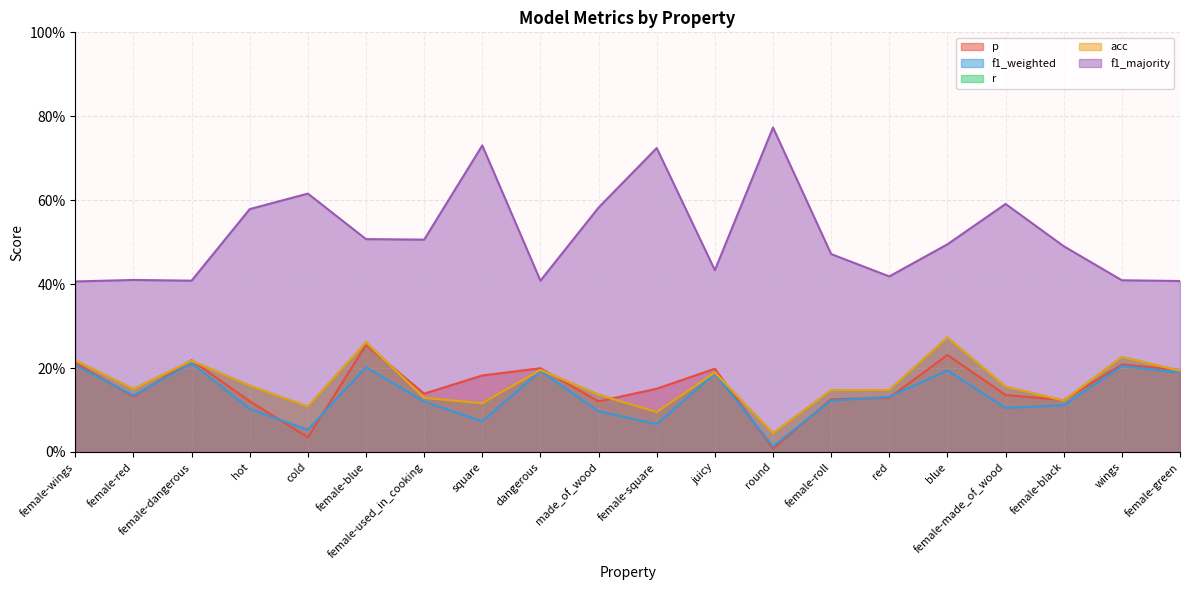

Reading left to right, transcribe all the data shown in this chart.

p: female-wings=0.2	female-red=0.1	female-dangerous=0.2	hot=0.1	cold=0.0	female-blue=0.3	female-used_in_cooking=0.1	square=0.2	dangerous=0.2	made_of_wood=0.1	female-square=0.2	juicy=0.2	round=0.0	female-roll=0.1	red=0.1	blue=0.2	female-made_of_wood=0.1	female-black=0.1	wings=0.2	female-green=0.2
f1_weighted: female-wings=0.2	female-red=0.1	female-dangerous=0.2	hot=0.1	cold=0.1	female-blue=0.2	female-used_in_cooking=0.1	square=0.1	dangerous=0.2	made_of_wood=0.1	female-square=0.1	juicy=0.2	round=0.0	female-roll=0.1	red=0.1	blue=0.2	female-made_of_wood=0.1	female-black=0.1	wings=0.2	female-green=0.2
r: female-wings=0.2	female-red=0.1	female-dangerous=0.2	hot=0.2	cold=0.1	female-blue=0.3	female-used_in_cooking=0.1	square=0.1	dangerous=0.2	made_of_wood=0.1	female-square=0.1	juicy=0.2	round=0.0	female-roll=0.1	red=0.1	blue=0.3	female-made_of_wood=0.2	female-black=0.1	wings=0.2	female-green=0.2
acc: female-wings=0.2	female-red=0.1	female-dangerous=0.2	hot=0.2	cold=0.1	female-blue=0.3	female-used_in_cooking=0.1	square=0.1	dangerous=0.2	made_of_wood=0.1	female-square=0.1	juicy=0.2	round=0.0	female-roll=0.1	red=0.1	blue=0.3	female-made_of_wood=0.2	female-black=0.1	wings=0.2	female-green=0.2
f1_majority: female-wings=0.4	female-red=0.4	female-dangerous=0.4	hot=0.6	cold=0.6	female-blue=0.5	female-used_in_cooking=0.5	square=0.7	dangerous=0.4	made_of_wood=0.6	female-square=0.7	juicy=0.4	round=0.8	female-roll=0.5	red=0.4	blue=0.5	female-made_of_wood=0.6	female-black=0.5	wings=0.4	female-green=0.4